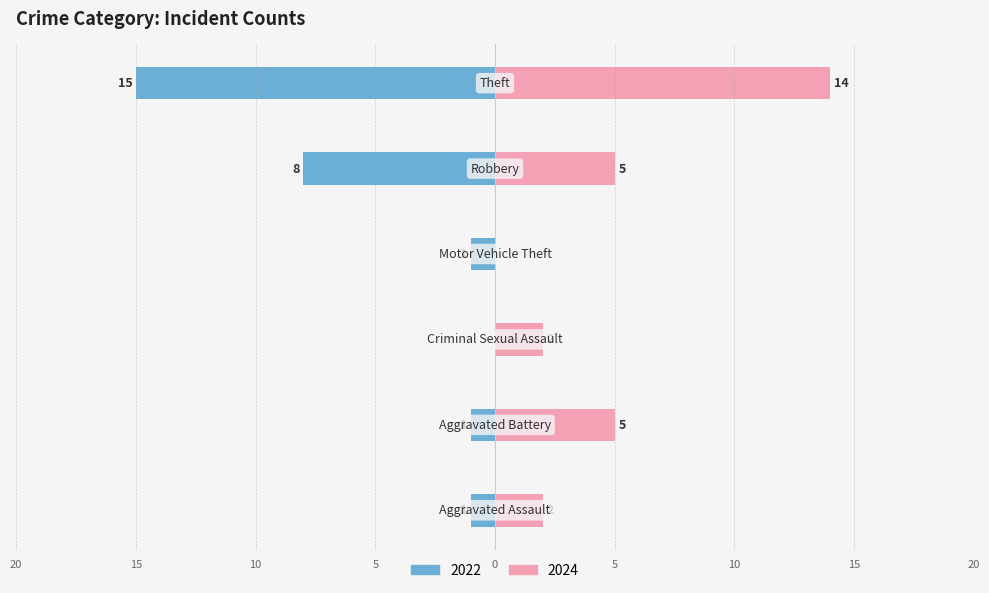

What is the difference between the maximum and minimum values in the 2024 series?

14